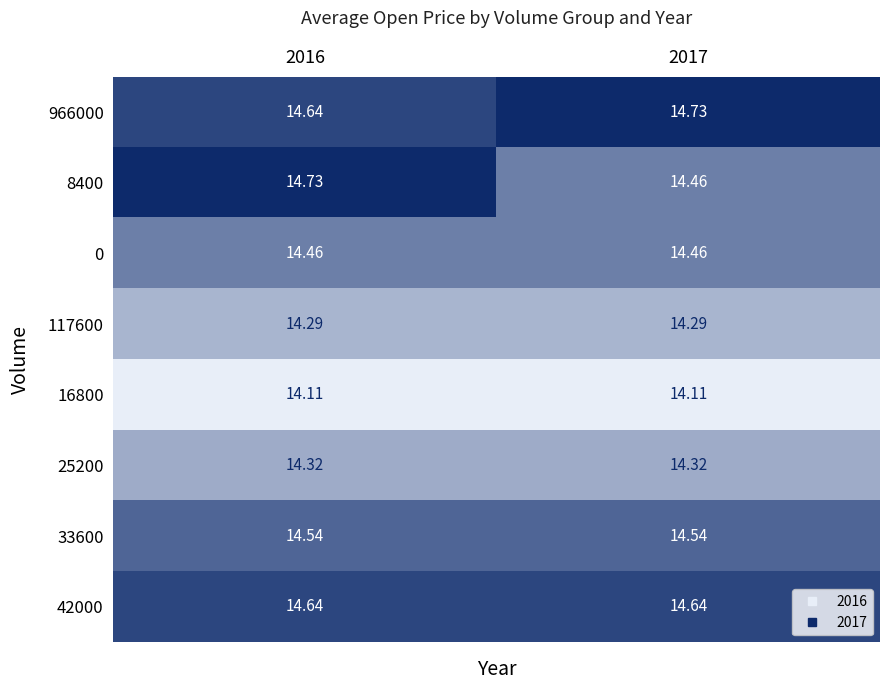

Between 2016 and 2017, which series saw the biggest shift?

8400